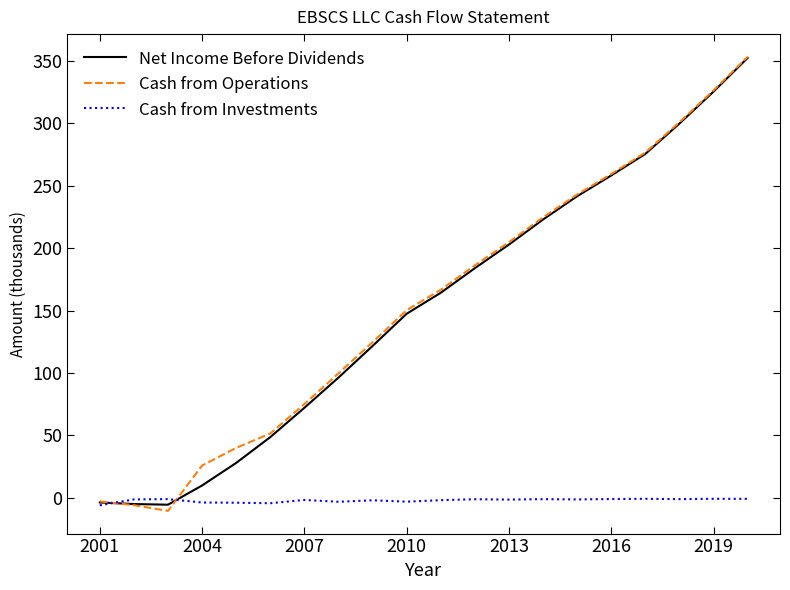

Which series has the largest range (max minus min)?

Cash from Operations